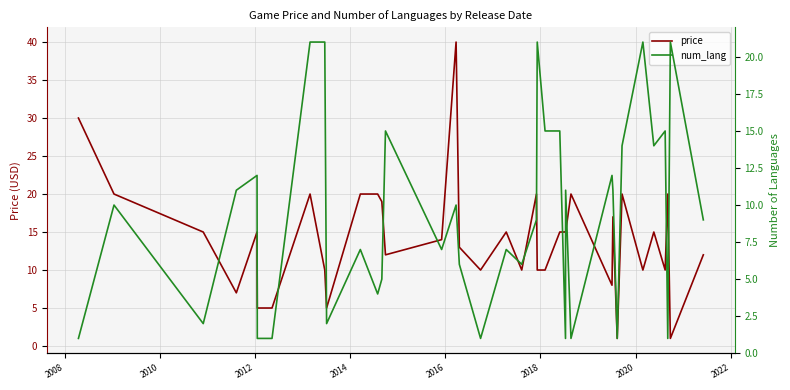

What is the average value of the num_lang series?

9.2